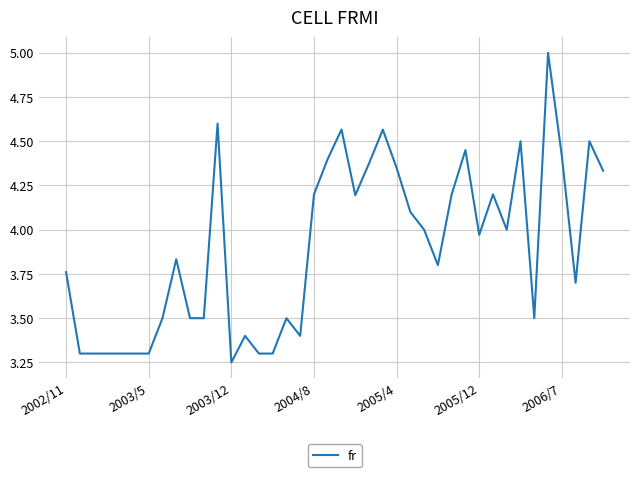

What is the maximum value shown in the chart?

5.0